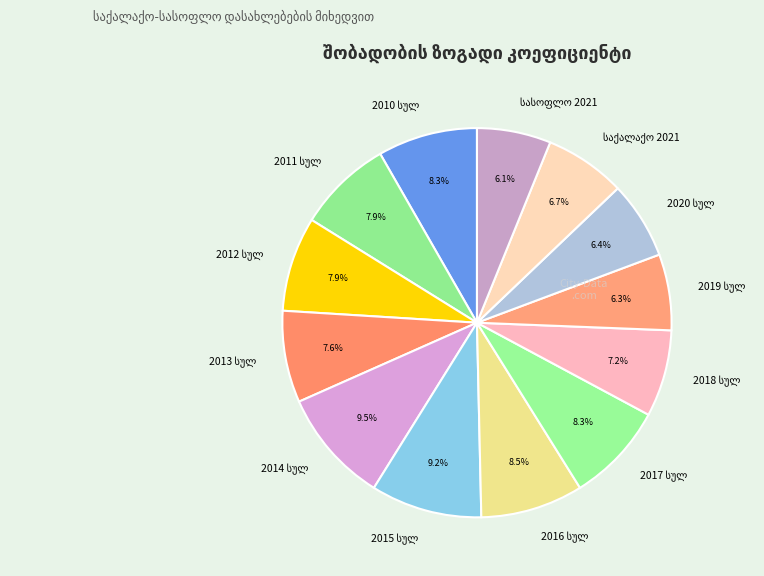

Is there any slice that represents more than half of the pie?

No